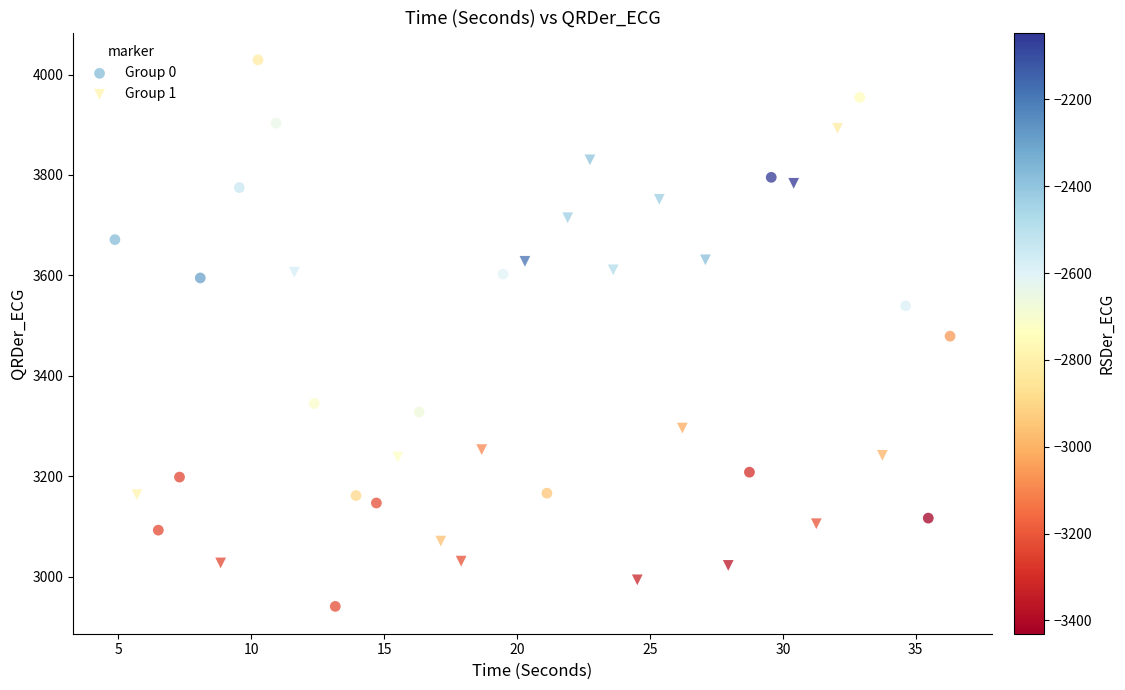

What are all the series names shown in the legend?

Group 0, Group 1